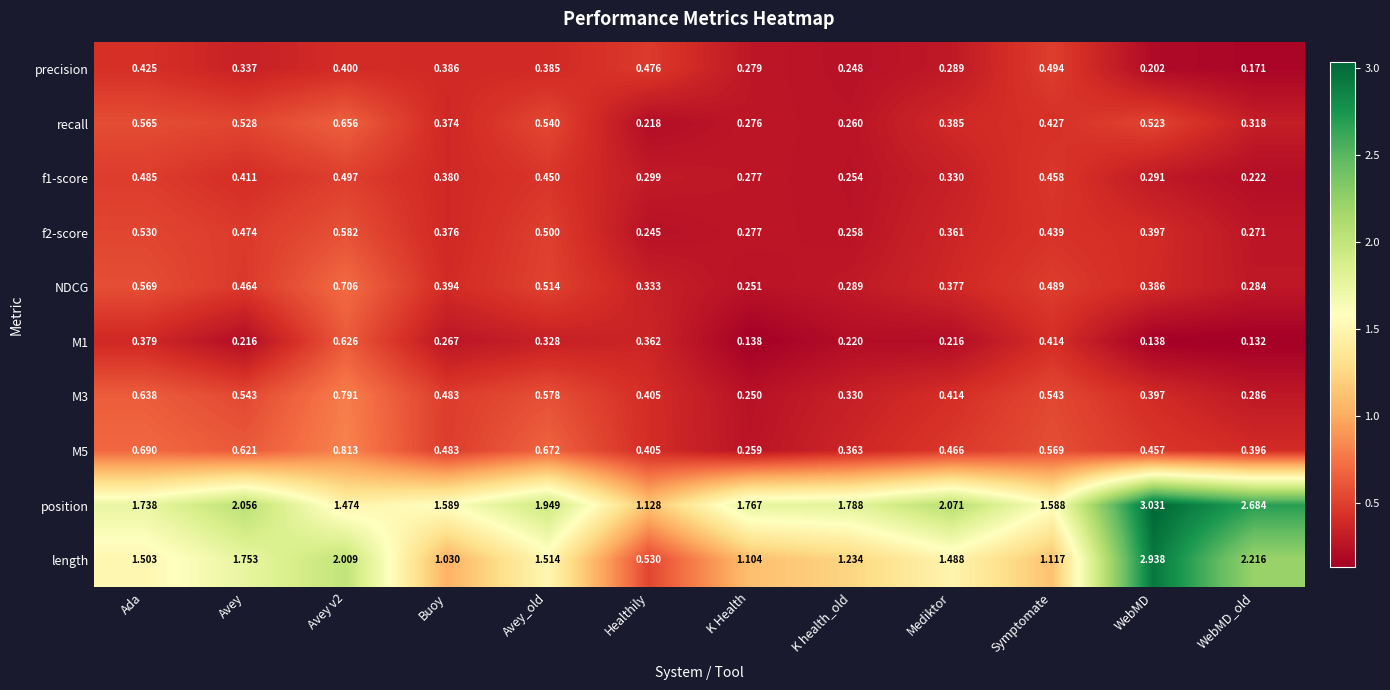

Which series has the widest spread of values?

length